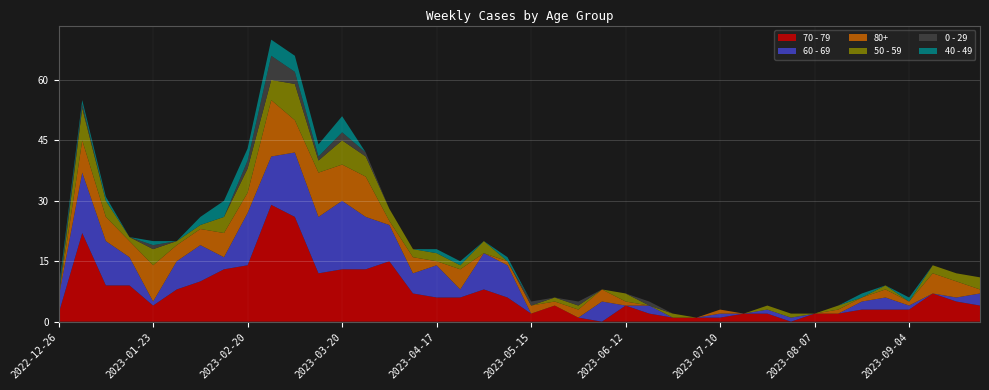

Reading right to left, list all the values displayed in this chart.

70 - 79: 2023-09-25=4	2023-09-18=5	2023-09-11=7	2023-09-04=3	2023-08-28=3	2023-08-21=3	2023-08-14=2	2023-08-07=2	2023-07-31=0	2023-07-24=2	2023-07-17=2	2023-07-10=1	2023-07-03=1	2023-06-26=1	2023-06-19=2	2023-06-12=4	2023-06-05=0	2023-05-29=1	2023-05-22=4	2023-05-15=2	2023-05-08=6	2023-05-01=8	2023-04-24=6	2023-04-17=6	2023-04-10=7	2023-04-03=15	2023-03-27=13	2023-03-20=13	2023-03-13=12	2023-03-06=26	2023-02-27=29	2023-02-20=14	2023-02-13=13	2023-02-06=10	2023-01-30=8	2023-01-23=4	2023-01-16=9	2023-01-09=9	2023-01-02=22	2022-12-26=2
60 - 69: 2023-09-25=3	2023-09-18=1	2023-09-11=0	2023-09-04=1	2023-08-28=3	2023-08-21=2	2023-08-14=0	2023-08-07=0	2023-07-31=1	2023-07-24=1	2023-07-17=0	2023-07-10=1	2023-07-03=0	2023-06-26=0	2023-06-19=2	2023-06-12=0	2023-06-05=5	2023-05-29=0	2023-05-22=0	2023-05-15=0	2023-05-08=8	2023-05-01=9	2023-04-24=2	2023-04-17=8	2023-04-10=5	2023-04-03=9	2023-03-27=13	2023-03-20=17	2023-03-13=14	2023-03-06=16	2023-02-27=12	2023-02-20=13	2023-02-13=3	2023-02-06=9	2023-01-30=7	2023-01-23=1	2023-01-16=7	2023-01-09=11	2023-01-02=15	2022-12-26=4
80+: 2023-09-25=1	2023-09-18=4	2023-09-11=5	2023-09-04=1	2023-08-28=2	2023-08-21=1	2023-08-14=1	2023-08-07=0	2023-07-31=0	2023-07-24=0	2023-07-17=0	2023-07-10=1	2023-07-03=0	2023-06-26=0	2023-06-19=0	2023-06-12=1	2023-06-05=3	2023-05-29=2	2023-05-22=1	2023-05-15=2	2023-05-08=1	2023-05-01=0	2023-04-24=5	2023-04-17=1	2023-04-10=4	2023-04-03=1	2023-03-27=10	2023-03-20=9	2023-03-13=11	2023-03-06=8	2023-02-27=14	2023-02-20=5	2023-02-13=6	2023-02-06=4	2023-01-30=4	2023-01-23=9	2023-01-16=4	2023-01-09=6	2023-01-02=8	2022-12-26=0
50 - 59: 2023-09-25=3	2023-09-18=2	2023-09-11=2	2023-09-04=0	2023-08-28=1	2023-08-21=0	2023-08-14=1	2023-08-07=0	2023-07-31=1	2023-07-24=1	2023-07-17=0	2023-07-10=0	2023-07-03=0	2023-06-26=1	2023-06-19=0	2023-06-12=2	2023-06-05=0	2023-05-29=1	2023-05-22=1	2023-05-15=0	2023-05-08=0	2023-05-01=3	2023-04-24=1	2023-04-17=2	2023-04-10=2	2023-04-03=3	2023-03-27=5	2023-03-20=6	2023-03-13=3	2023-03-06=9	2023-02-27=5	2023-02-20=6	2023-02-13=4	2023-02-06=1	2023-01-30=1	2023-01-23=4	2023-01-16=1	2023-01-09=4	2023-01-02=8	2022-12-26=0
0 - 29: 2023-09-25=0	2023-09-18=0	2023-09-11=0	2023-09-04=0	2023-08-28=0	2023-08-21=0	2023-08-14=0	2023-08-07=0	2023-07-31=0	2023-07-24=0	2023-07-17=0	2023-07-10=0	2023-07-03=0	2023-06-26=0	2023-06-19=1	2023-06-12=0	2023-06-05=0	2023-05-29=1	2023-05-22=0	2023-05-15=1	2023-05-08=0	2023-05-01=0	2023-04-24=0	2023-04-17=0	2023-04-10=0	2023-04-03=0	2023-03-27=1	2023-03-20=2	2023-03-13=1	2023-03-06=3	2023-02-27=6	2023-02-20=2	2023-02-13=0	2023-02-06=0	2023-01-30=0	2023-01-23=1	2023-01-16=0	2023-01-09=0	2023-01-02=1	2022-12-26=1
40 - 49: 2023-09-25=0	2023-09-18=0	2023-09-11=0	2023-09-04=1	2023-08-28=0	2023-08-21=1	2023-08-14=0	2023-08-07=0	2023-07-31=0	2023-07-24=0	2023-07-17=0	2023-07-10=0	2023-07-03=0	2023-06-26=0	2023-06-19=0	2023-06-12=0	2023-06-05=0	2023-05-29=0	2023-05-22=0	2023-05-15=0	2023-05-08=1	2023-05-01=0	2023-04-24=1	2023-04-17=1	2023-04-10=0	2023-04-03=0	2023-03-27=0	2023-03-20=4	2023-03-13=3	2023-03-06=4	2023-02-27=4	2023-02-20=3	2023-02-13=4	2023-02-06=2	2023-01-30=0	2023-01-23=1	2023-01-16=0	2023-01-09=1	2023-01-02=1	2022-12-26=1